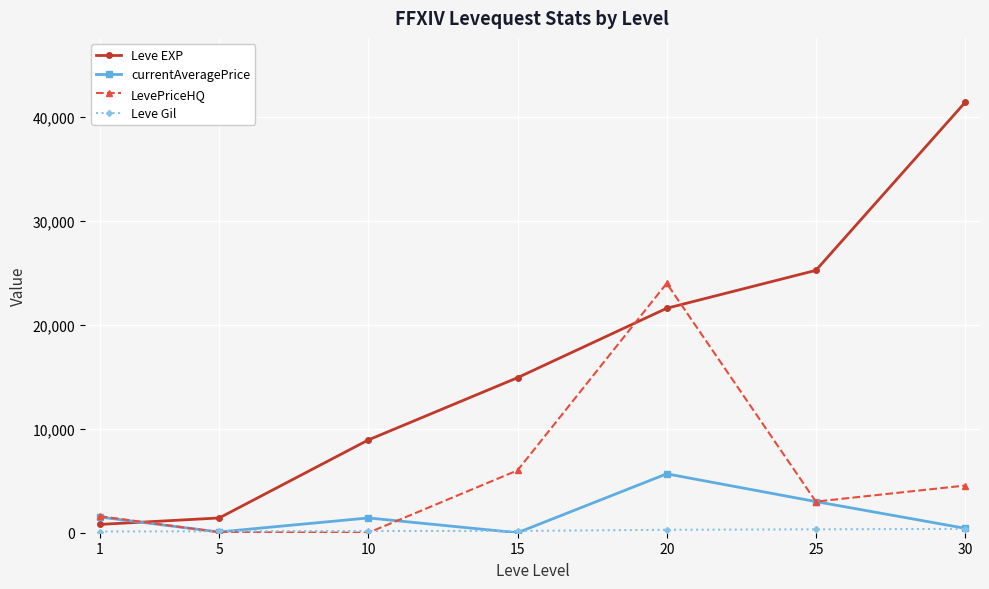

Which series has the largest total across all categories?

Leve EXP